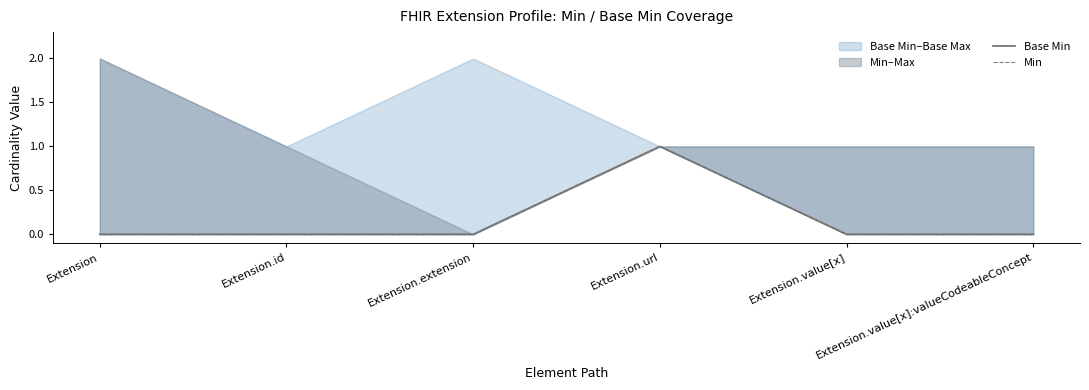

At which label is Base Min closest to 0?

Extension